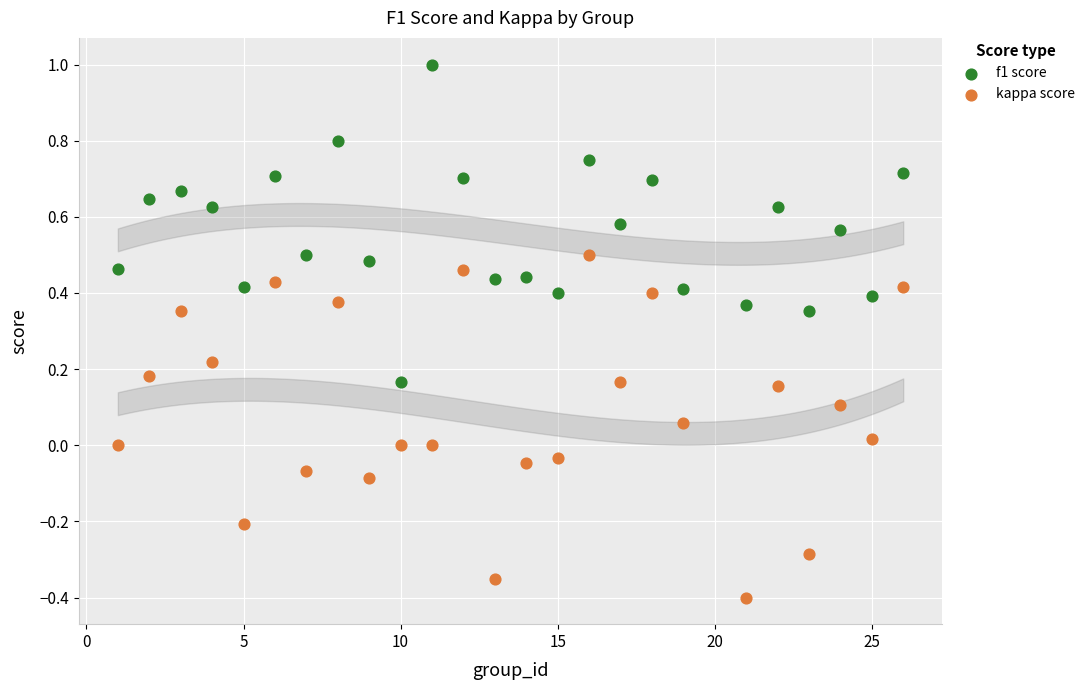

What is the X range (max minus min) for the scatter plot?

25.0